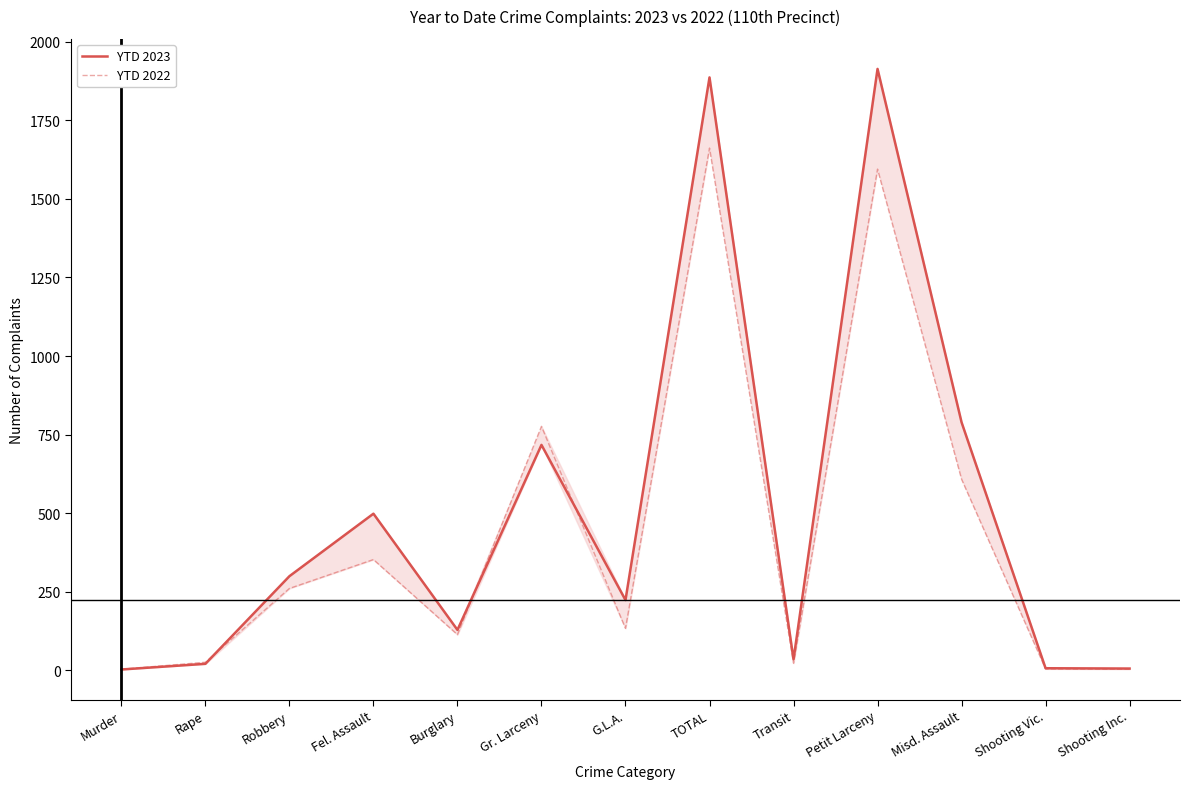

The YTD 2023 series shows 717 at Gr. Larceny. True or false?

True